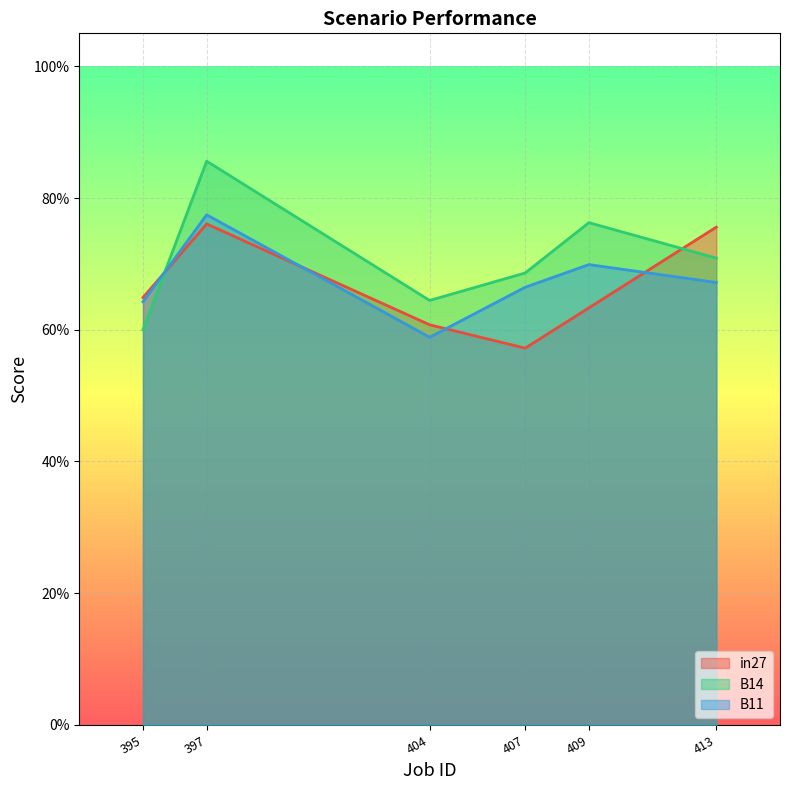

How many in27 values are between 0 and 1?

6